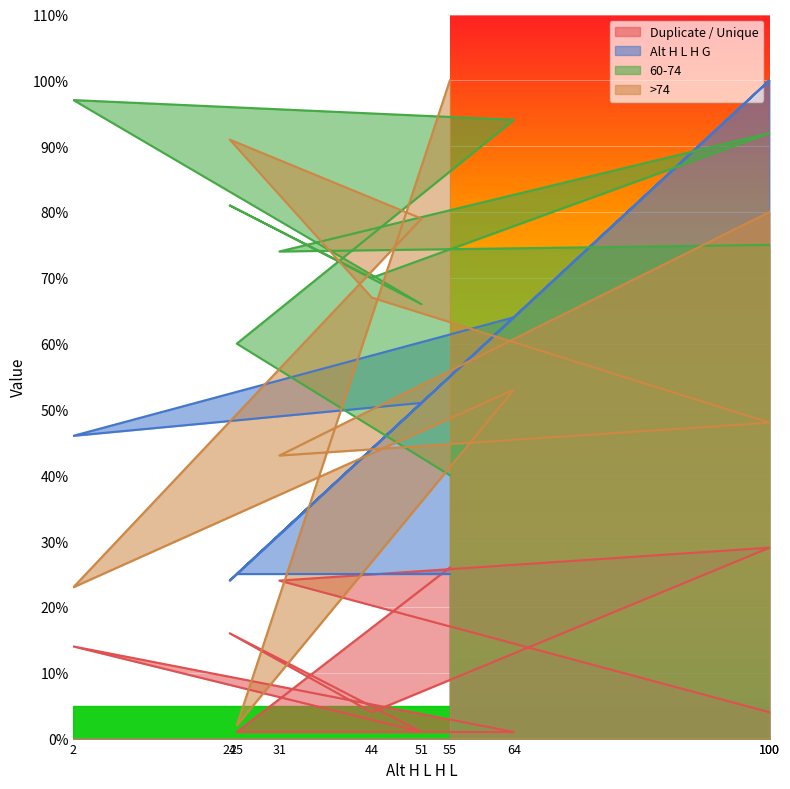

The 60-74 series shows 94 at 64. True or false?

True